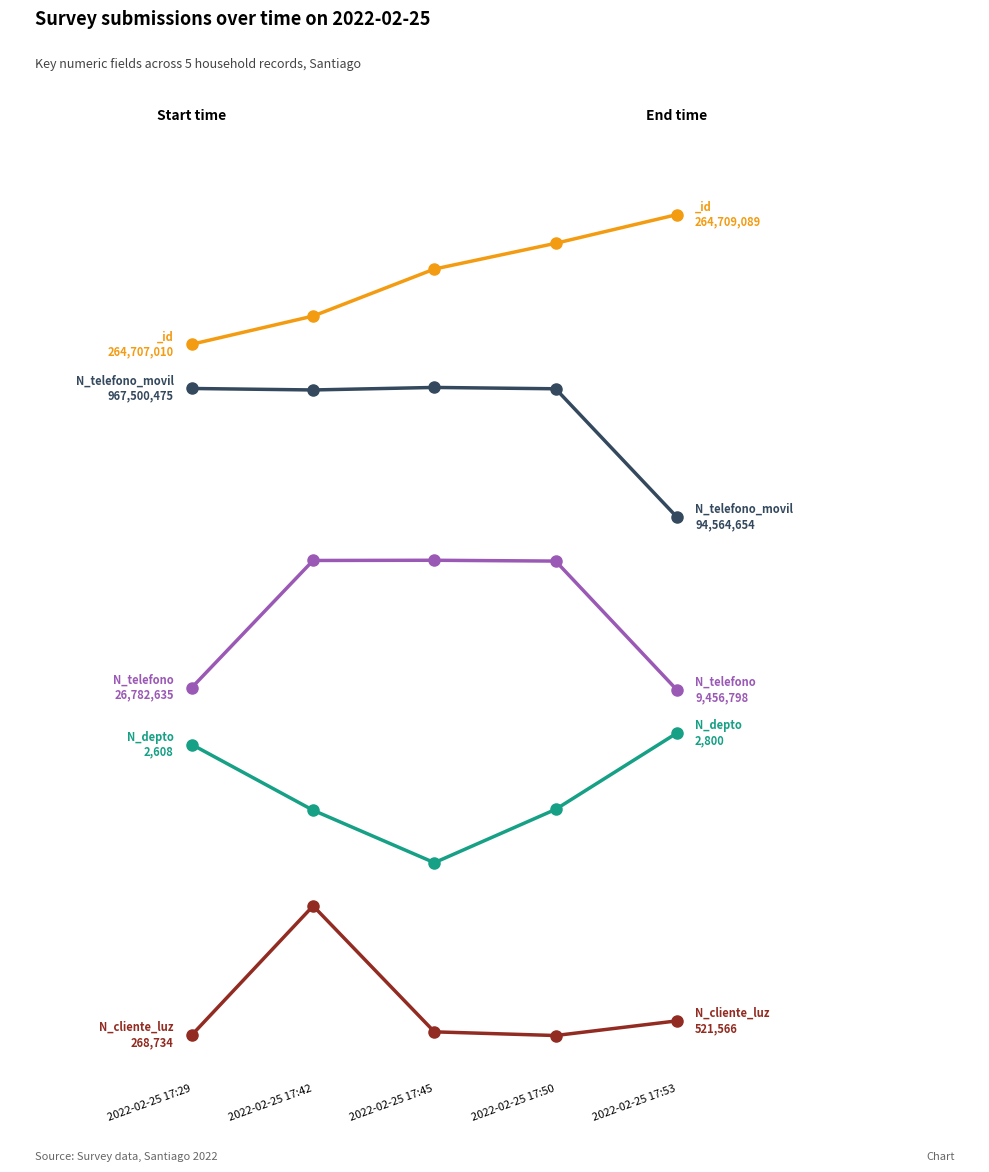

True or false: N_cliente_luz and N_telefono_movil cross at least once.

False